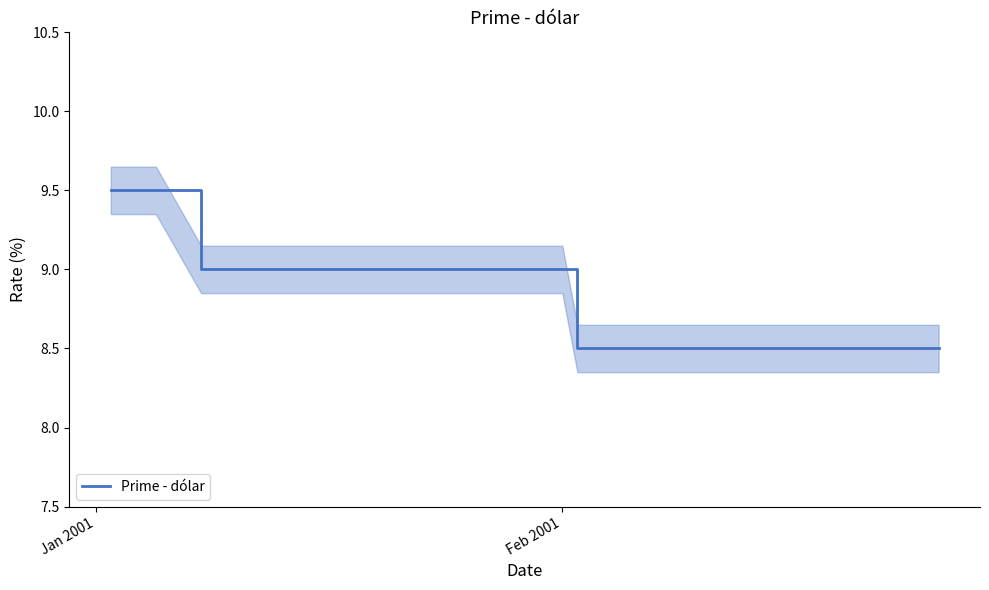

What is the average value?

8.8